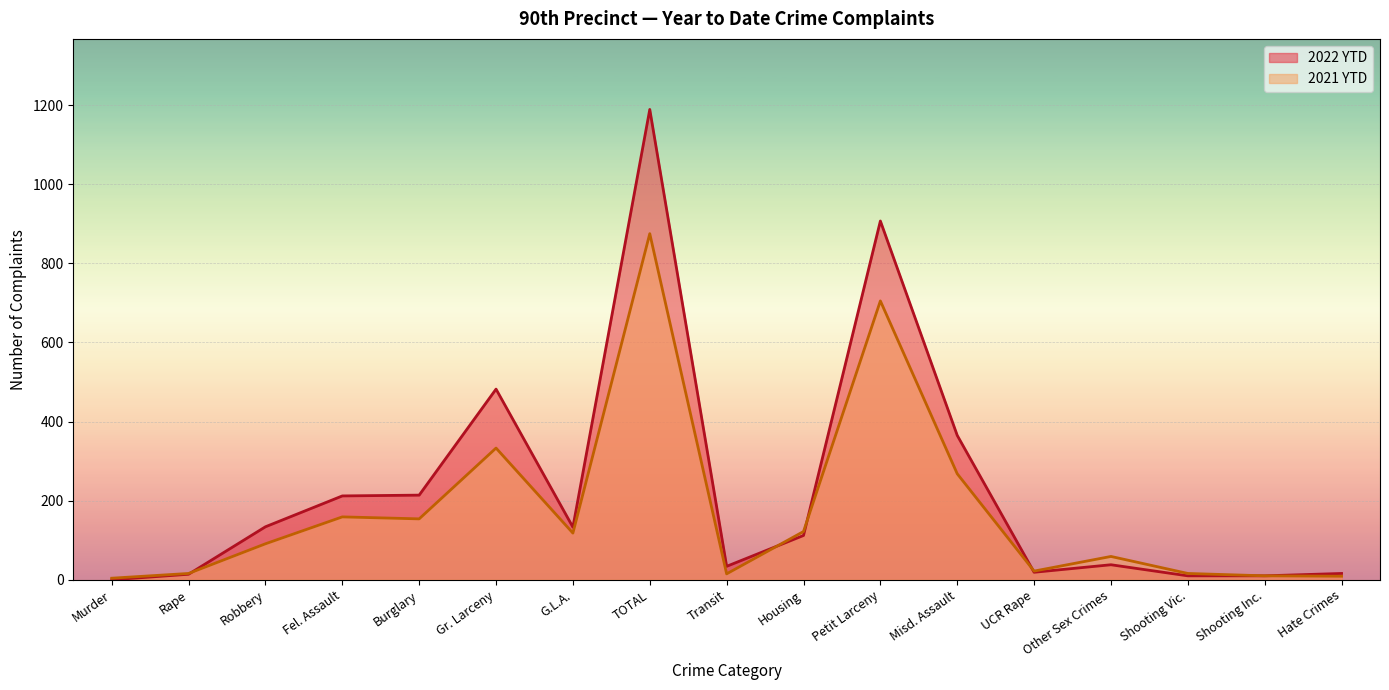

How many lines are shown in the chart?

2